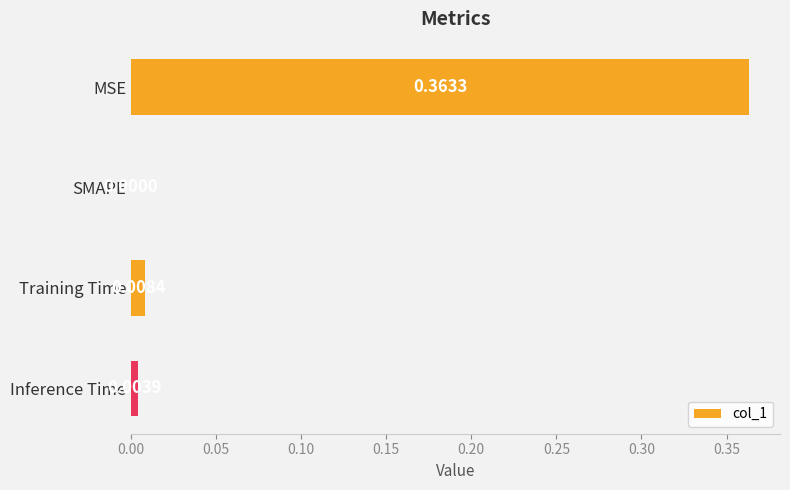

Which label corresponds to the largest value in the chart?

MSE